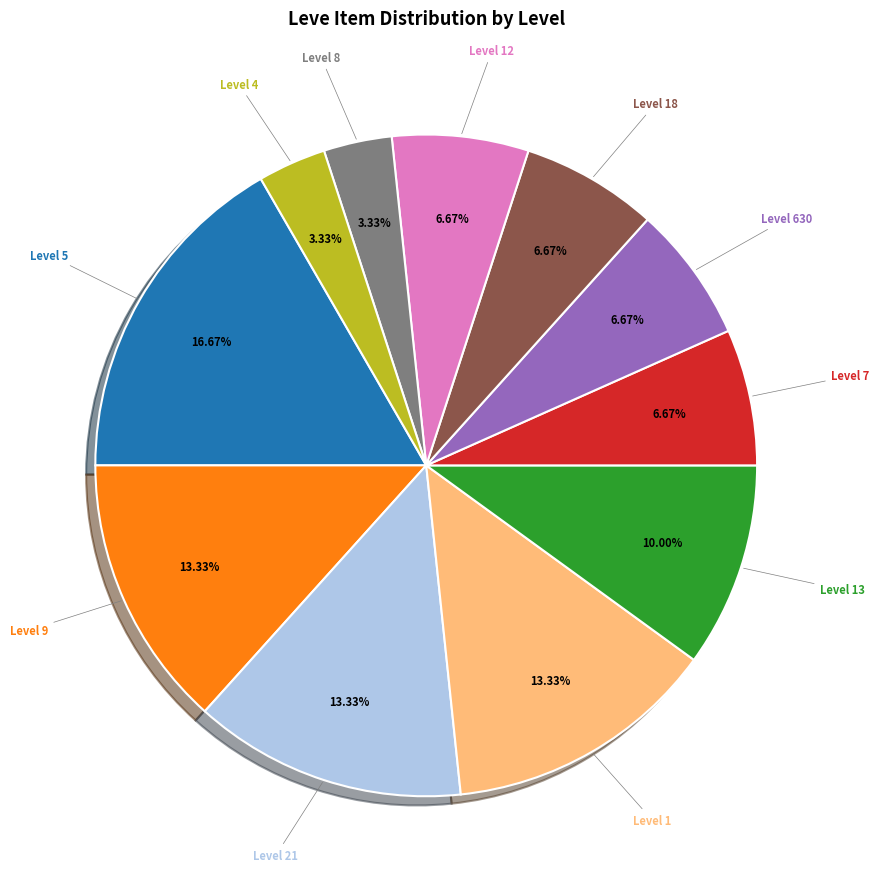

Approximately how many times larger is the value at Level 630 compared to Level 9?

0.5